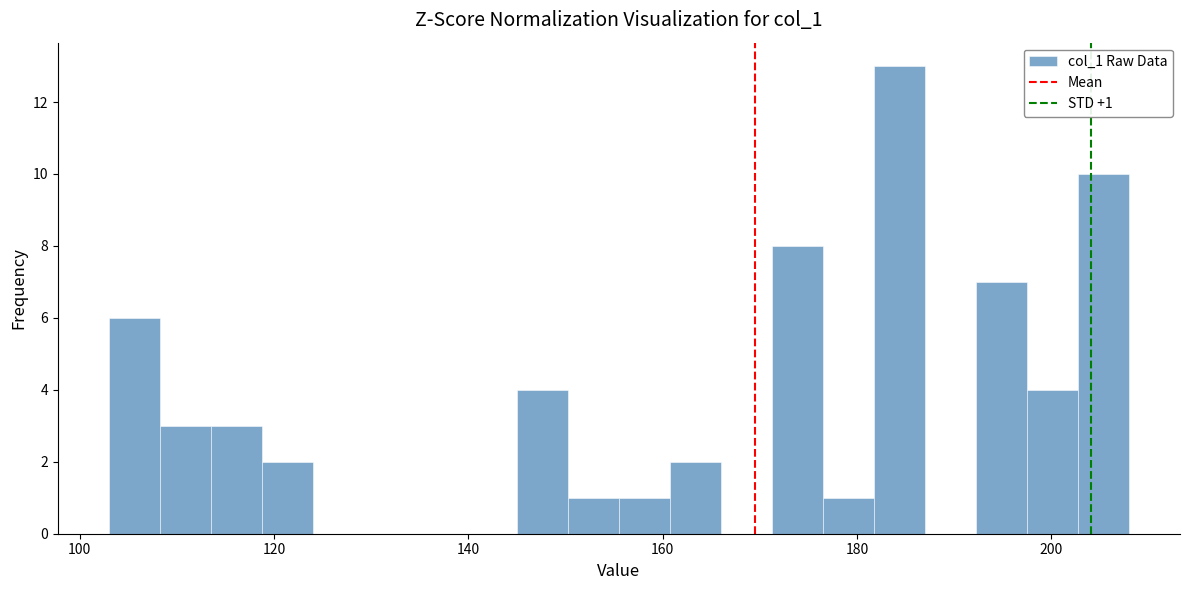

Read against the x-axis, roughly where is the centre of the tallest bar?

184